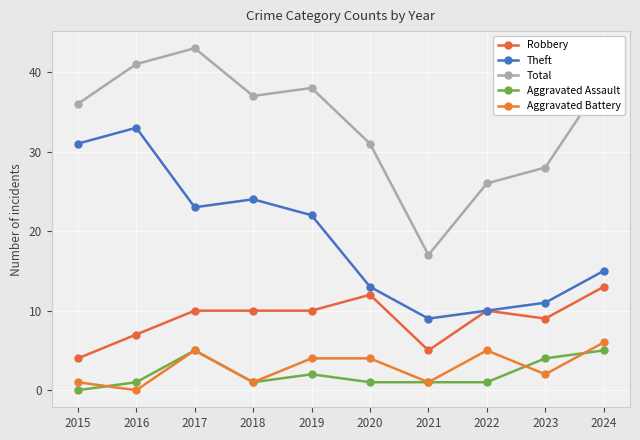

Reading left to right, transcribe all the data shown in this chart.

Robbery: 4	7	10	10	10	12	5	10	9	13
Theft: 31	33	23	24	22	13	9	10	11	15
Total: 36	41	43	37	38	31	17	26	28	39
Aggravated Assault: 0	1	5	1	2	1	1	1	4	5
Aggravated Battery: 1	0	5	1	4	4	1	5	2	6